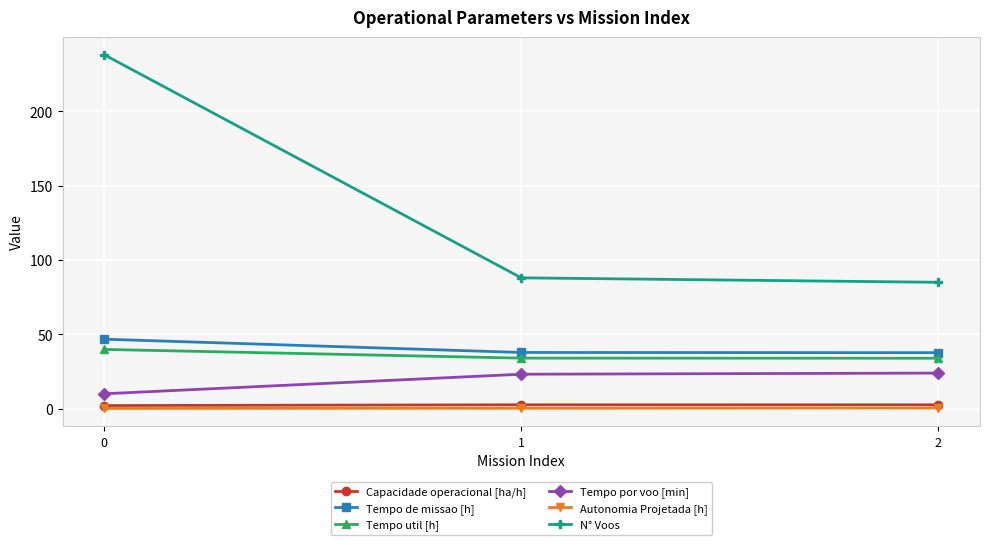

How many data points in N° Voos are less than 88?

1